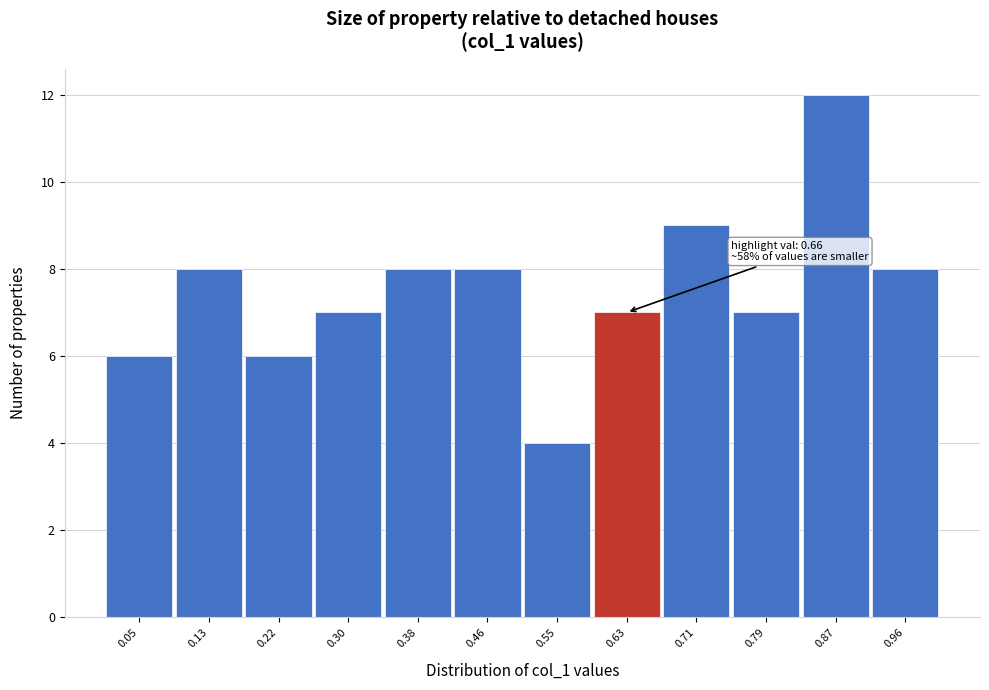

Over which range of the x-axis is the bar tallest?

0.83 to 0.92